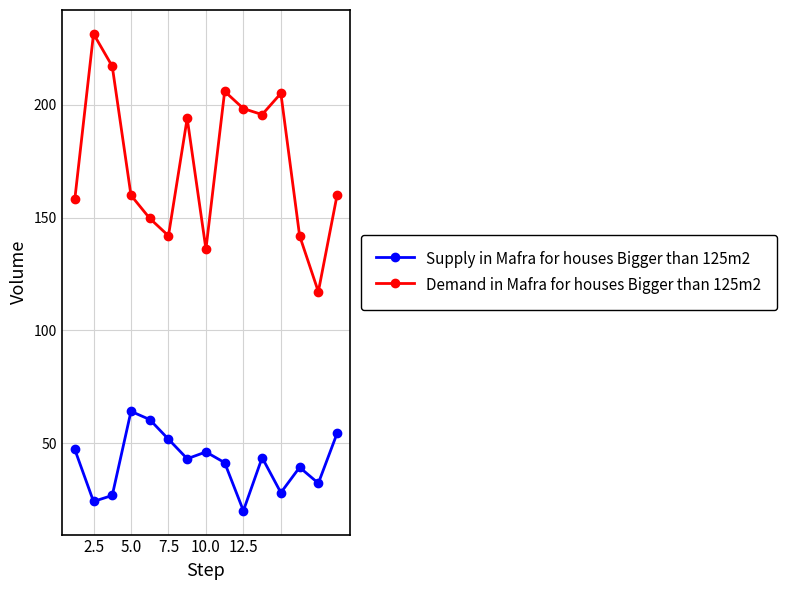

What is the sum of all Supply in Mafra for houses Bigger than 125m2 values?

623.0